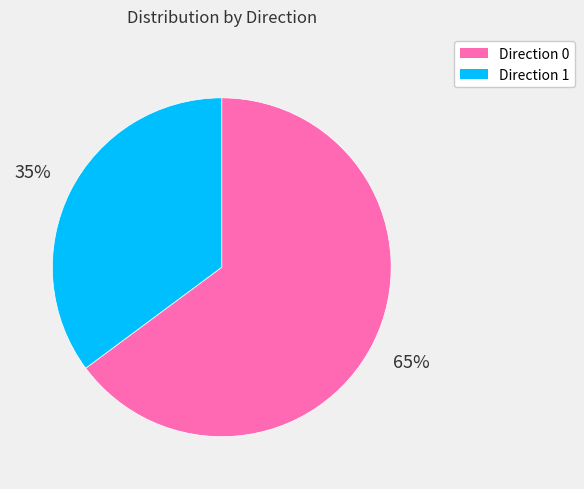

To the nearest percent, what is the difference between the largest and smallest slice percentages?

30%